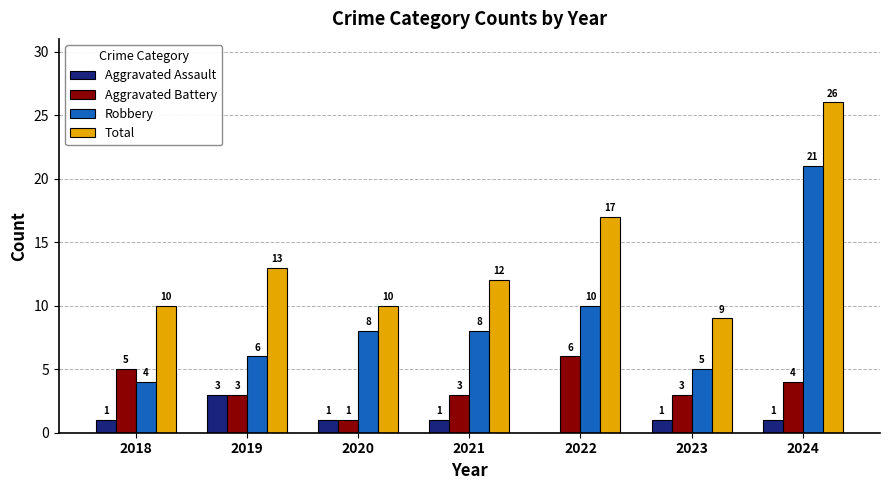

Is it true that Total equals 13 at 2019?

True